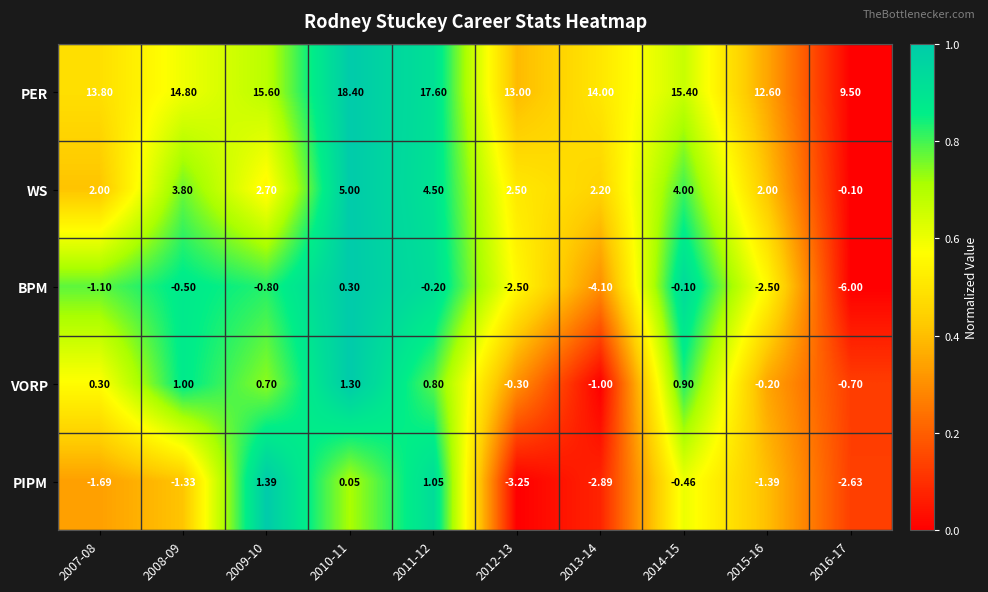

Which series has the largest total across all categories?

PER